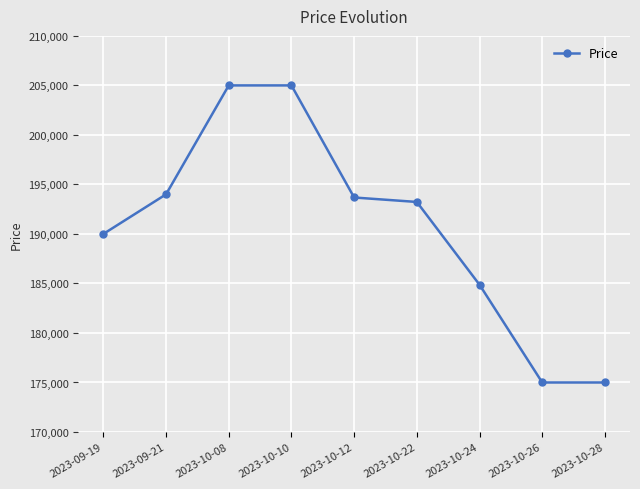

Is this an area chart (filled region under the line)?

No